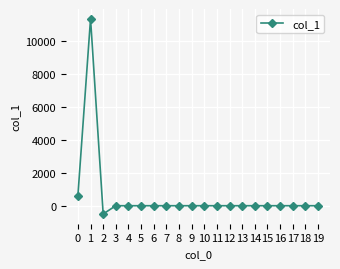

Is this an area chart (filled region under the line)?

No